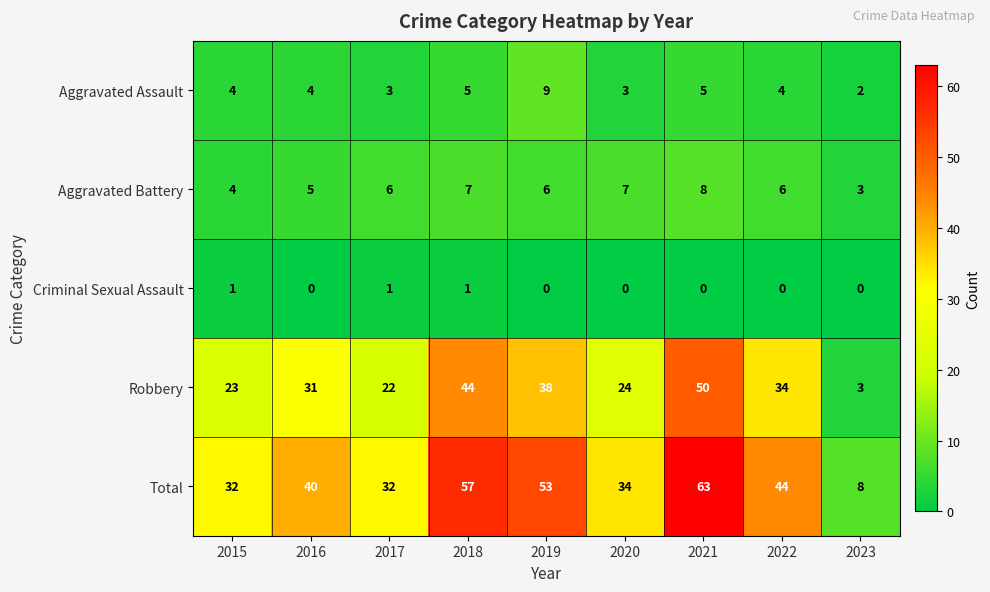

Where is Aggravated Battery nearest to the value 5?

2016